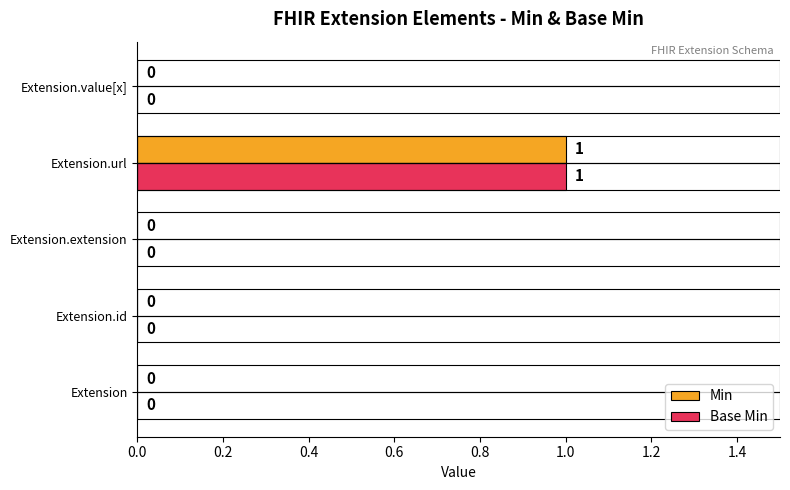

The Min series shows -1 at Extension.value[x]. True or false?

False